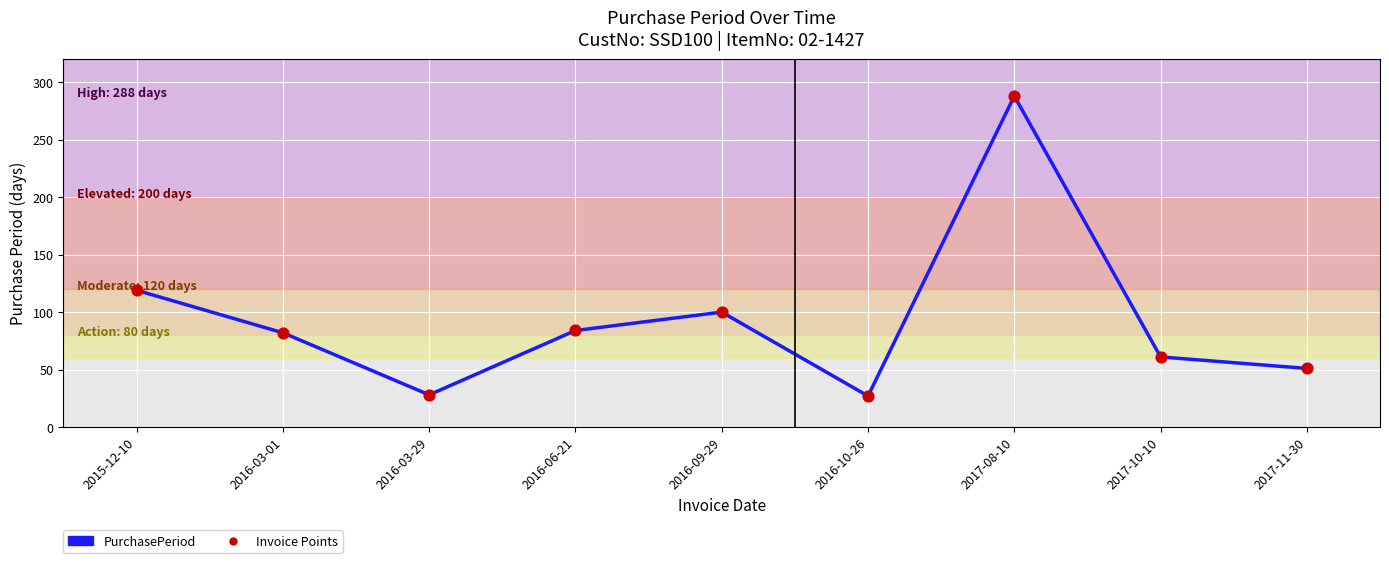

Approximately how many times larger is the value at 2017-11-30 compared to 2017-10-10?

0.8